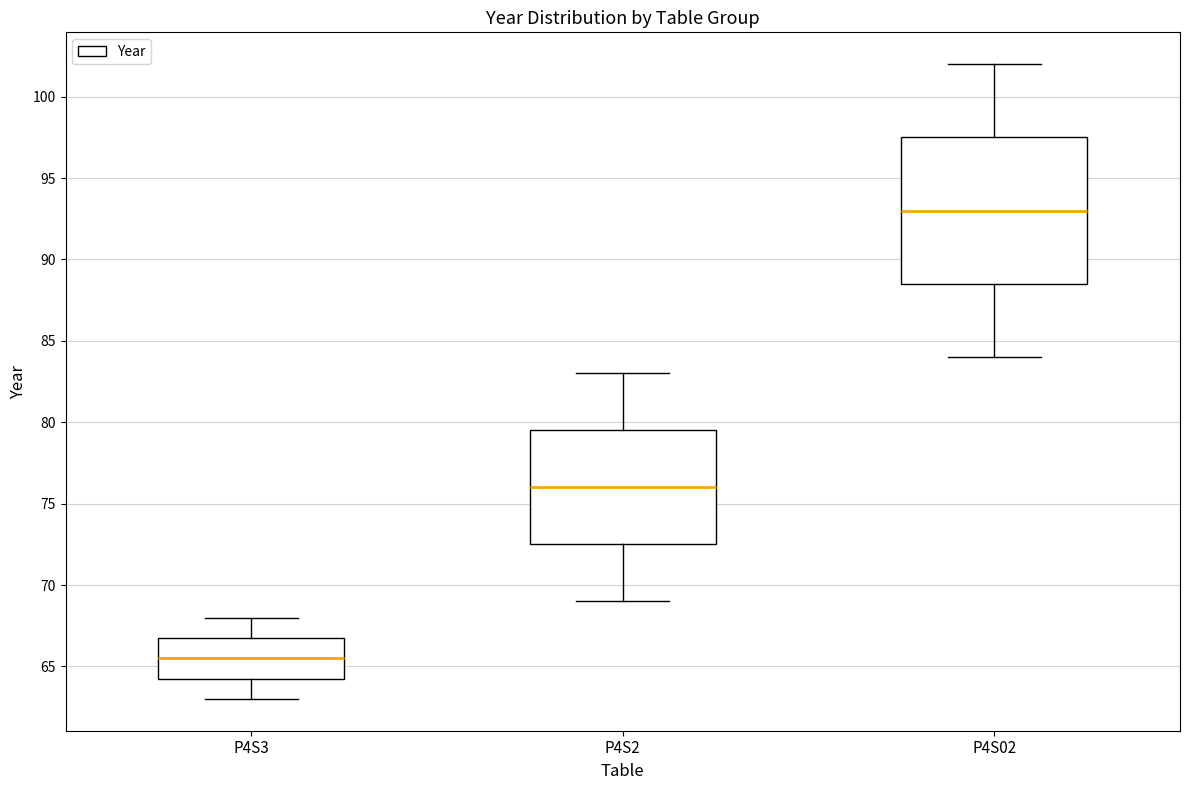

Where is the lower edge of the box for P4S3 on the y-axis? The values are not printed on the chart, so give them approximately, as read against the axis.

64.5